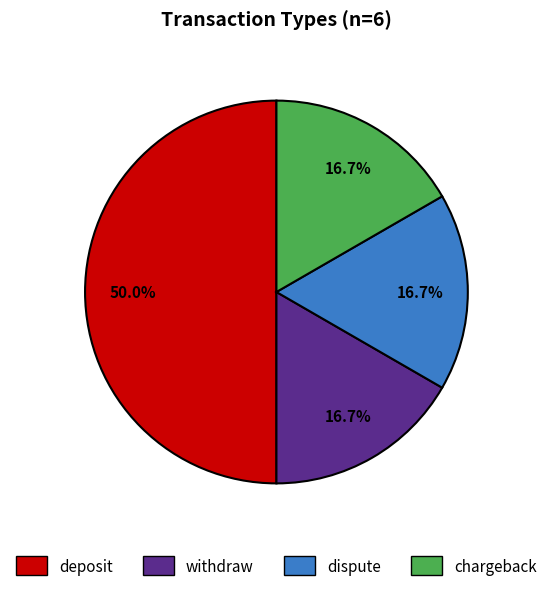

Is it true that deposit is 61% of the pie?

False